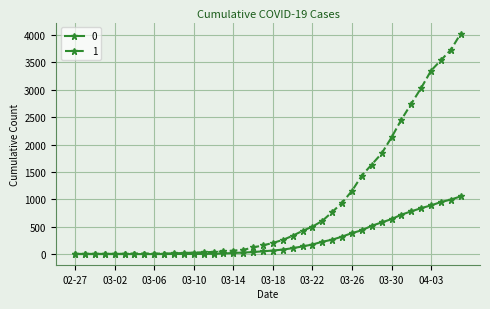

What is the greatest value displayed?

4028